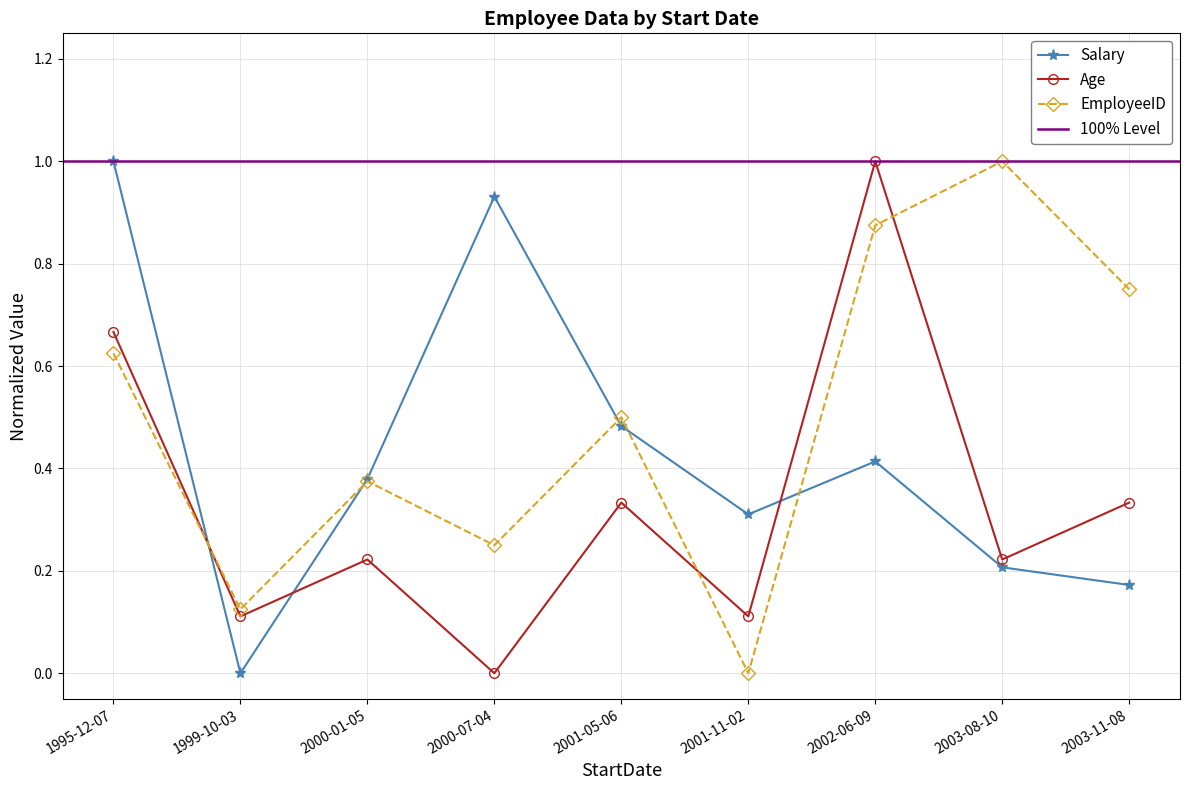

What is the difference between the maximum and minimum values in the Age series?

1.0